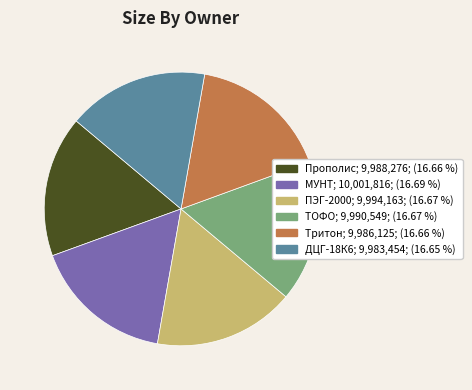

Count the number of slices in the pie.

6